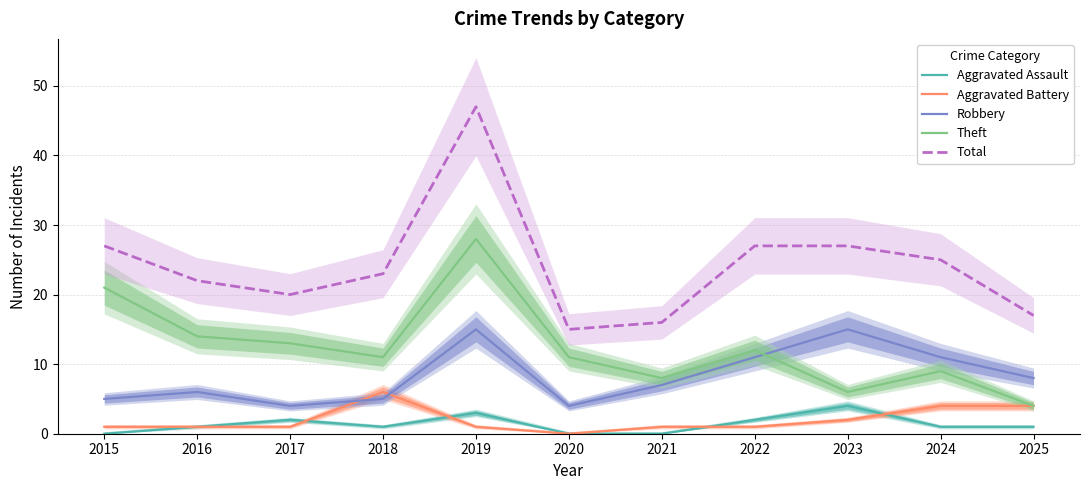

True or false: Aggravated Battery and Total cross at least once.

False